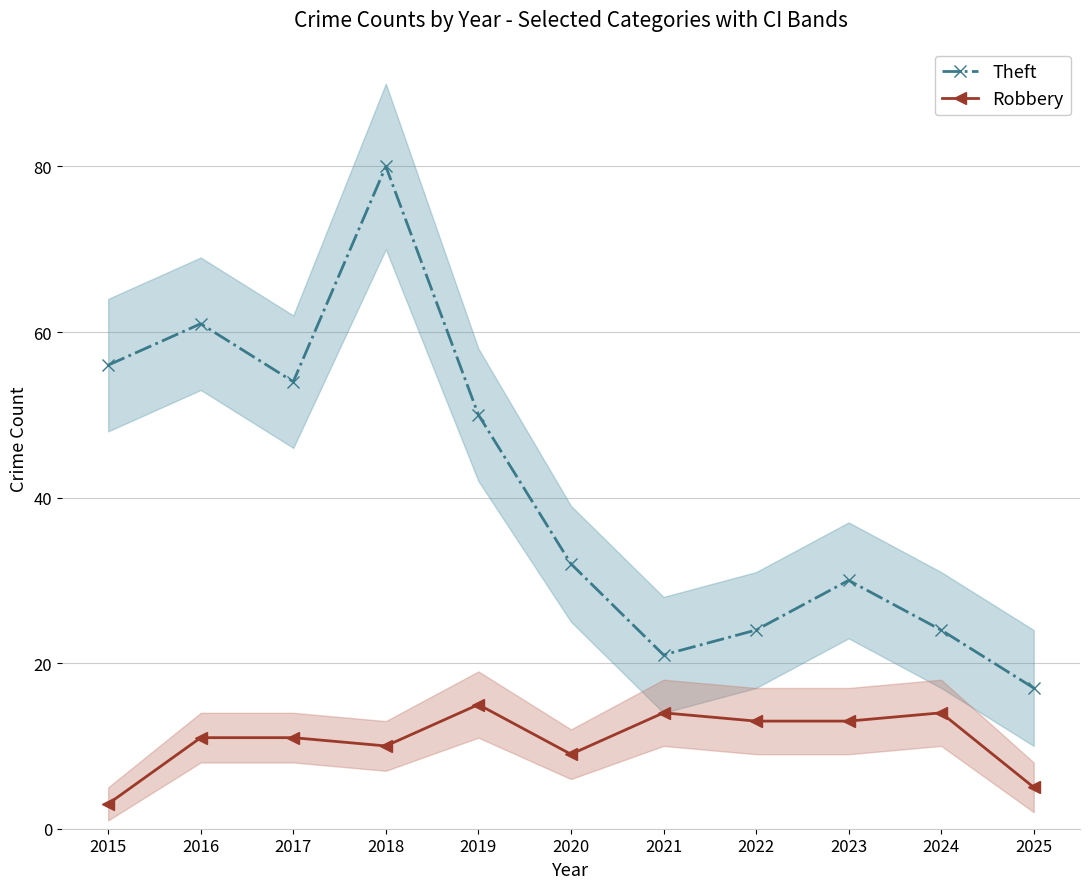

What is the lowest value of the Theft series?

17